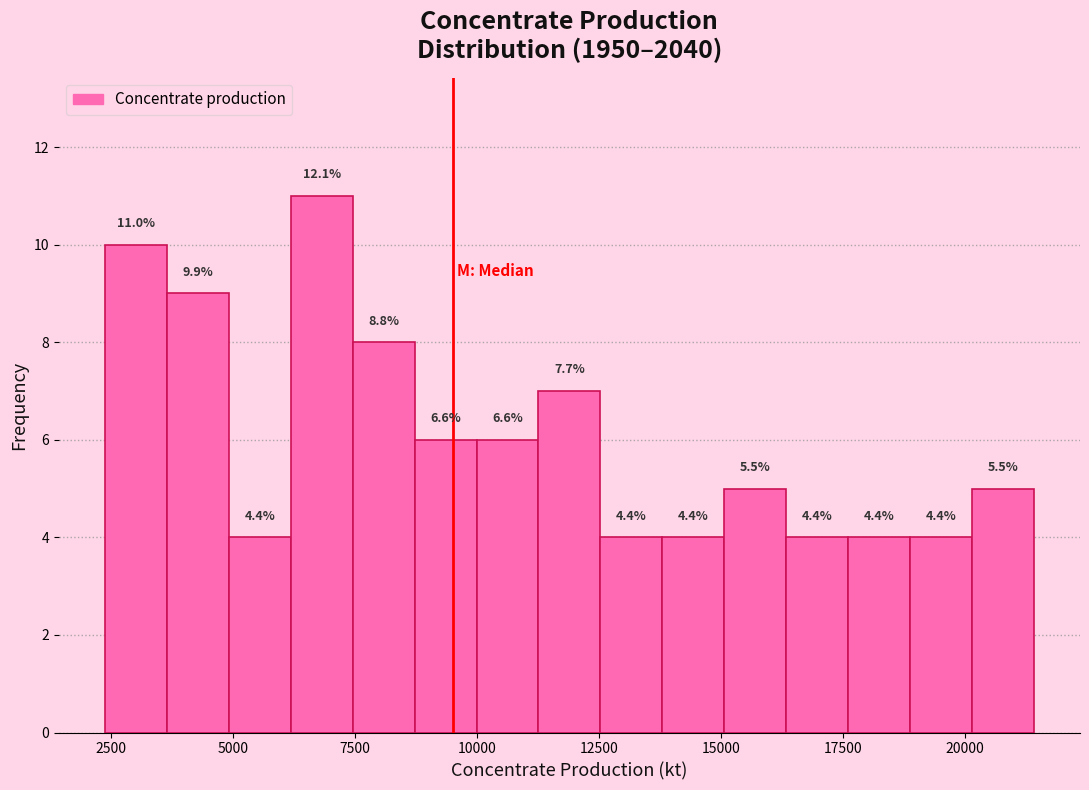

Around what value on the x-axis is the tallest bar? Give the approximate position of its centre, as read against the axis.

7000